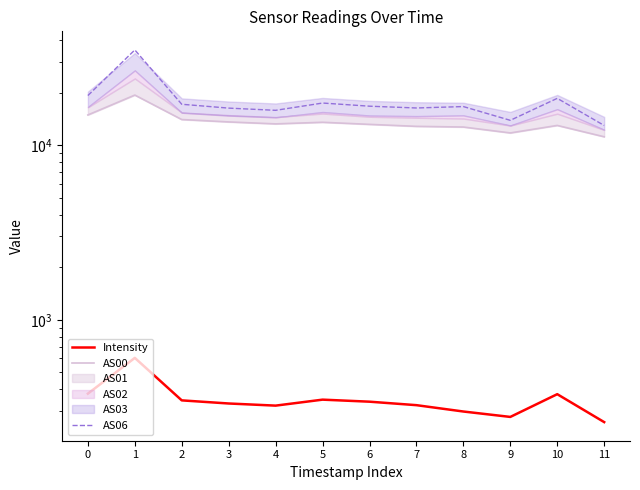

What are all the series names shown in the legend?

Intensity, AS00, AS06